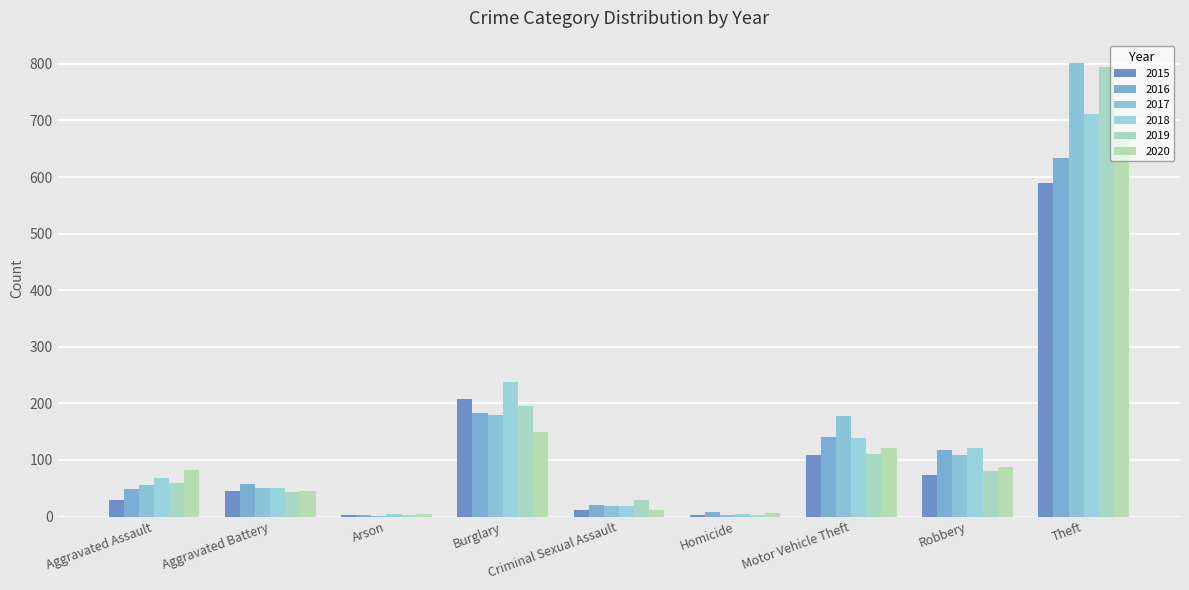

What position from the right is Motor Vehicle Theft?

3